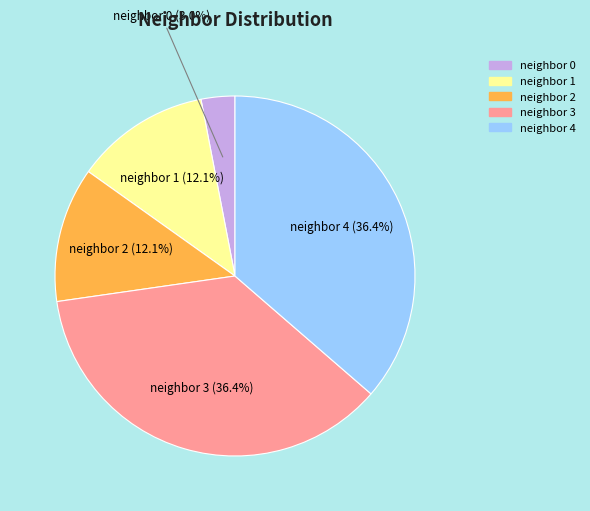

Is there any slice that represents more than half of the pie?

No